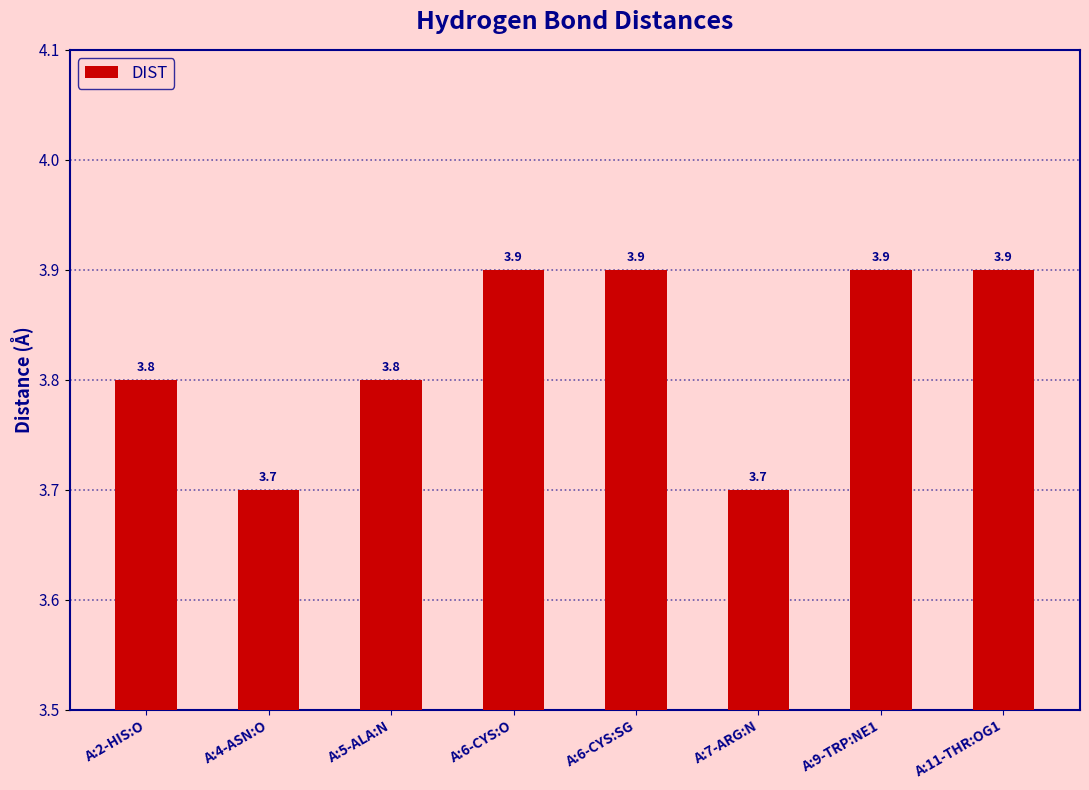

Between A:11-THR:OG1 and A:5-ALA:N, which is larger?

A:11-THR:OG1